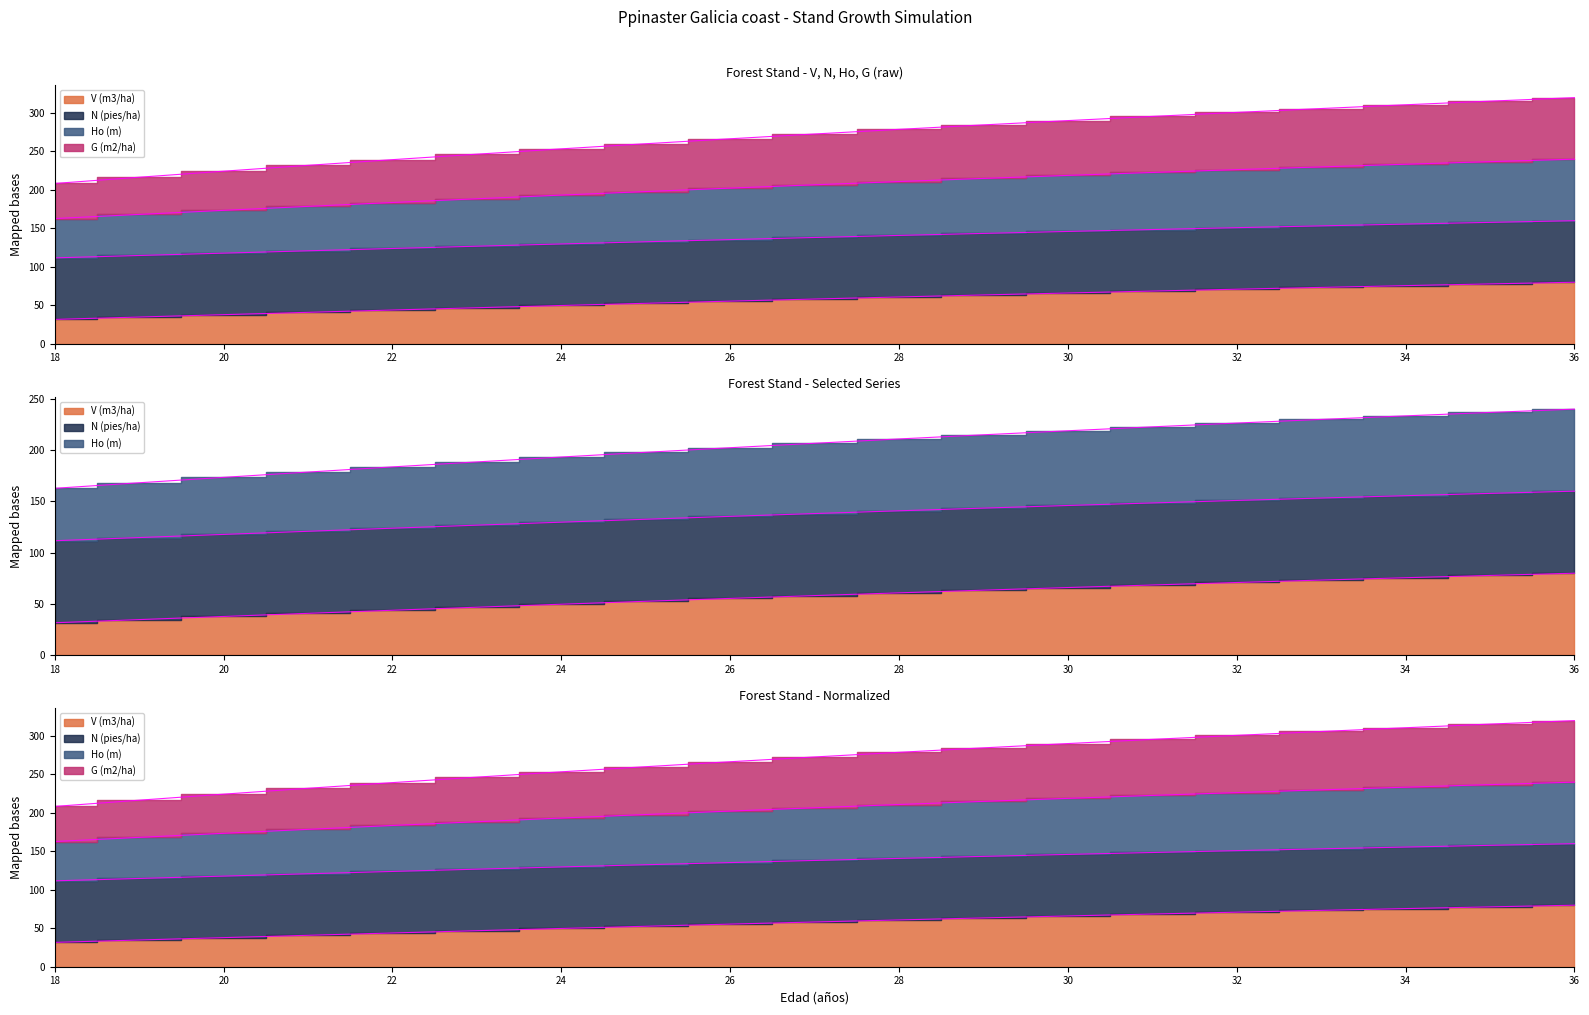

Is the value of Ho (m) at 26 greater than the value of V (m3/ha) at 30?

Yes